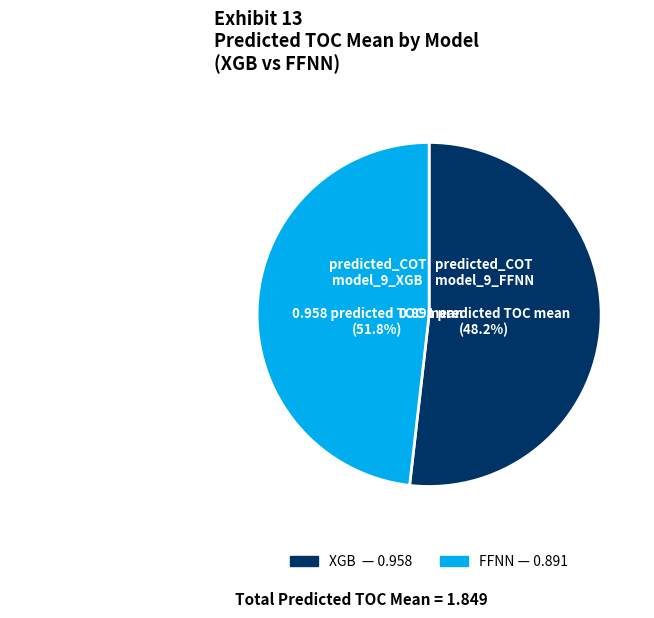

How many segments does this pie chart have?

2